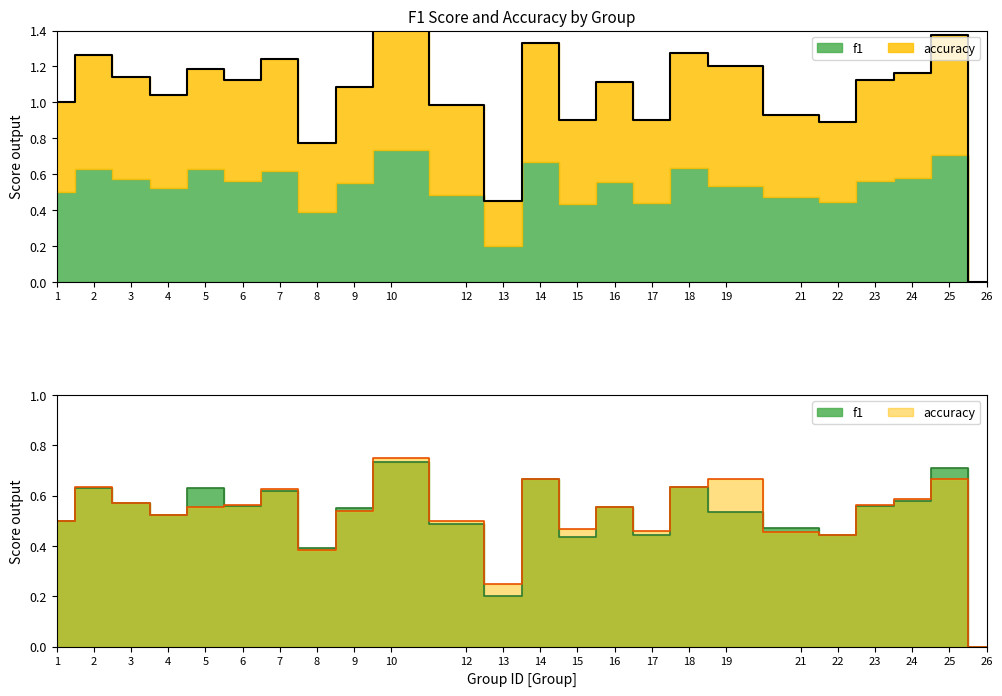

Between which two adjacent categories do accuracy and f1 first intersect?

5 and 6